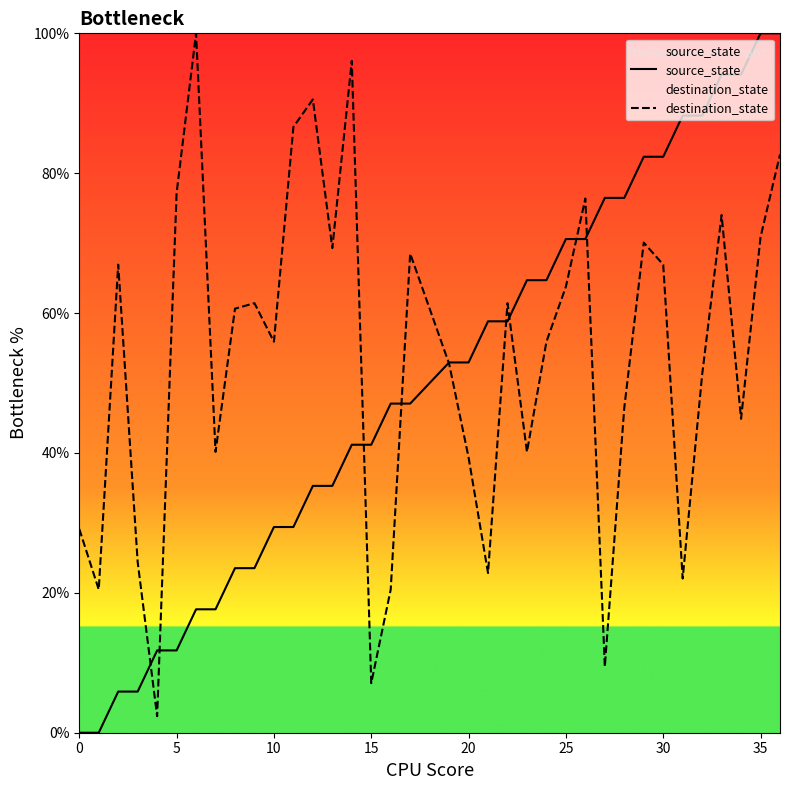

Is this an area chart (filled region under the line)?

No